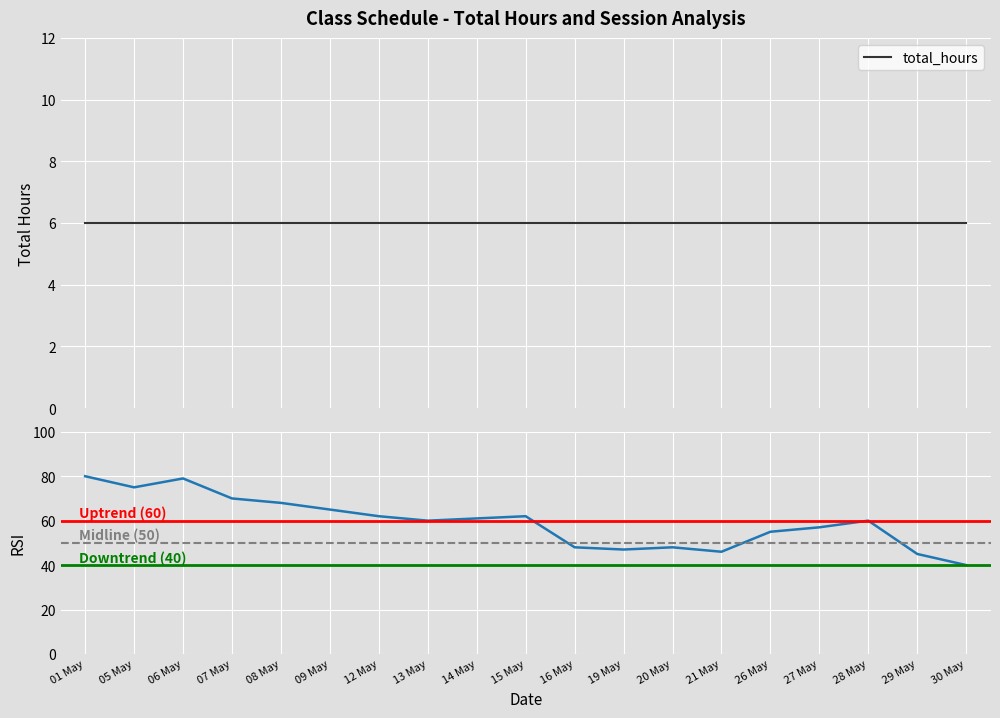

What is the average value of the Session RSI series?

59